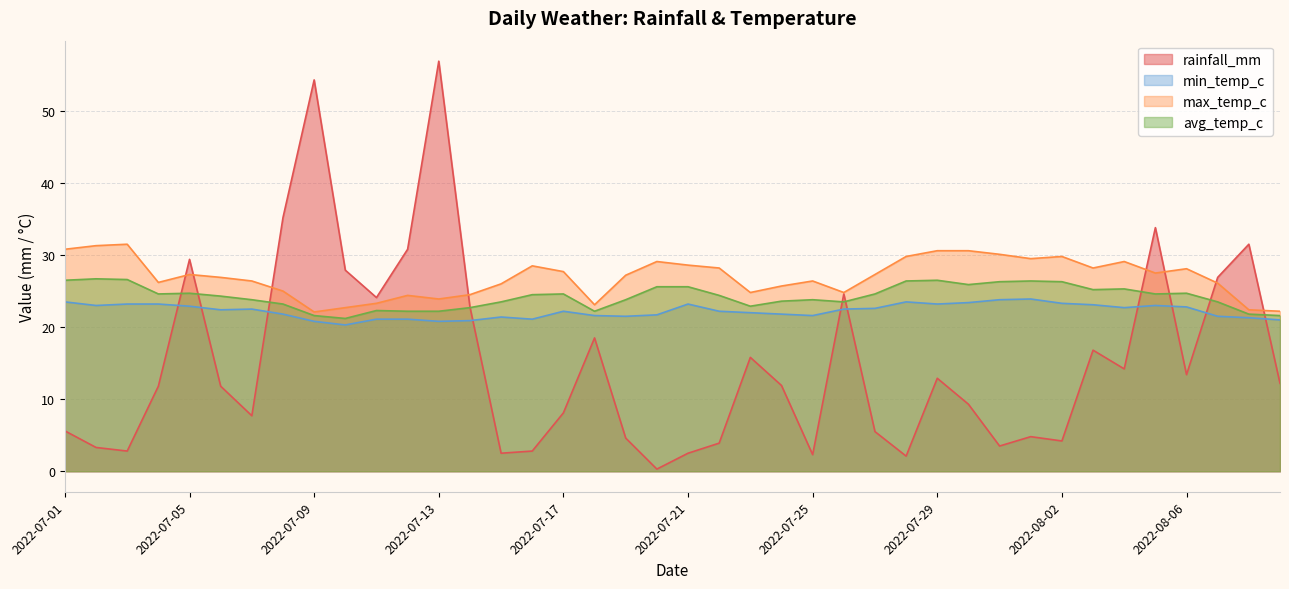

What are all the series names shown in the legend?

rainfall_mm, min_temp_c, max_temp_c, avg_temp_c